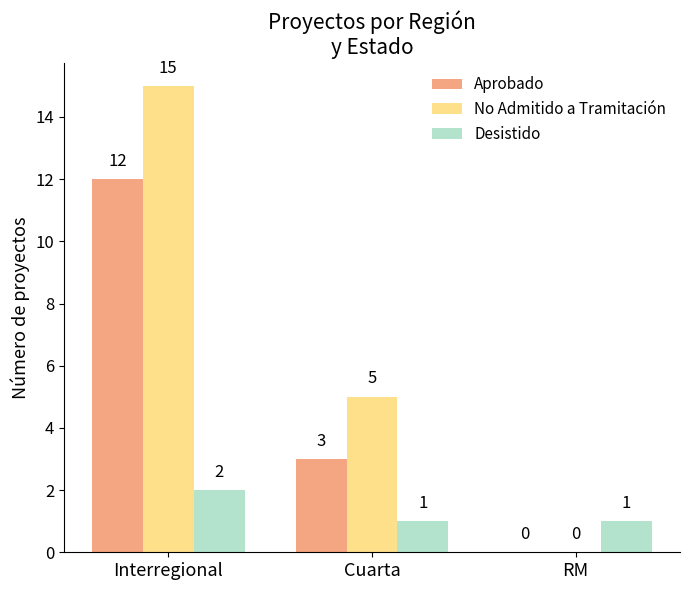

True or false: No Admitido a Tramitación has a value of 10 at RM.

False